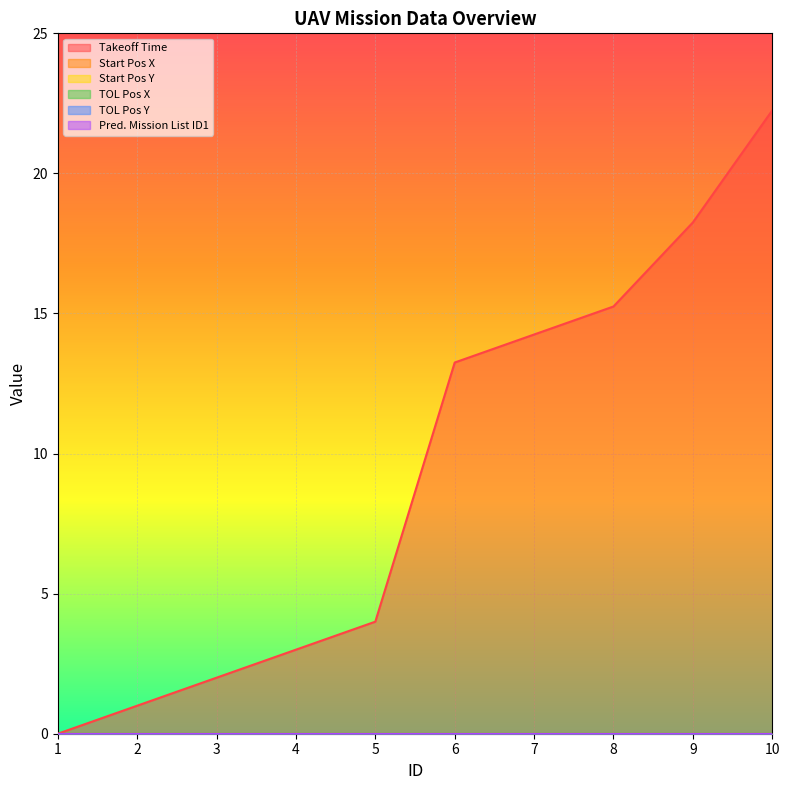

At which category is the sum across all series the highest?

10